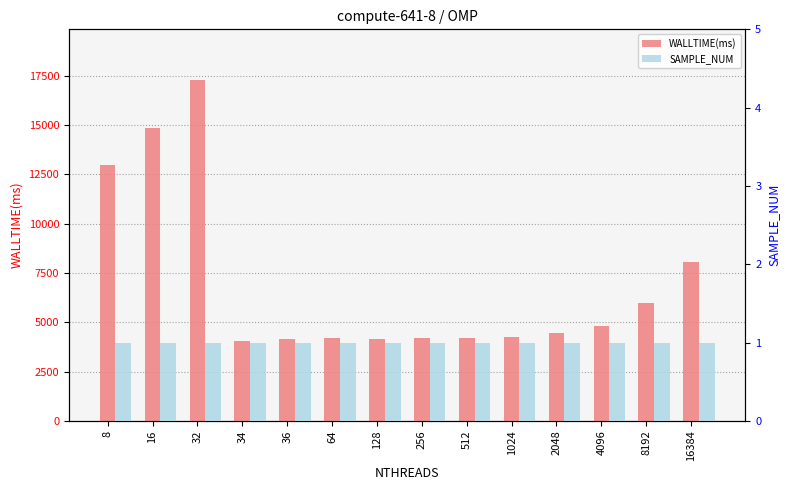

The SAMPLE_NUM series shows 0 at 34. True or false?

False